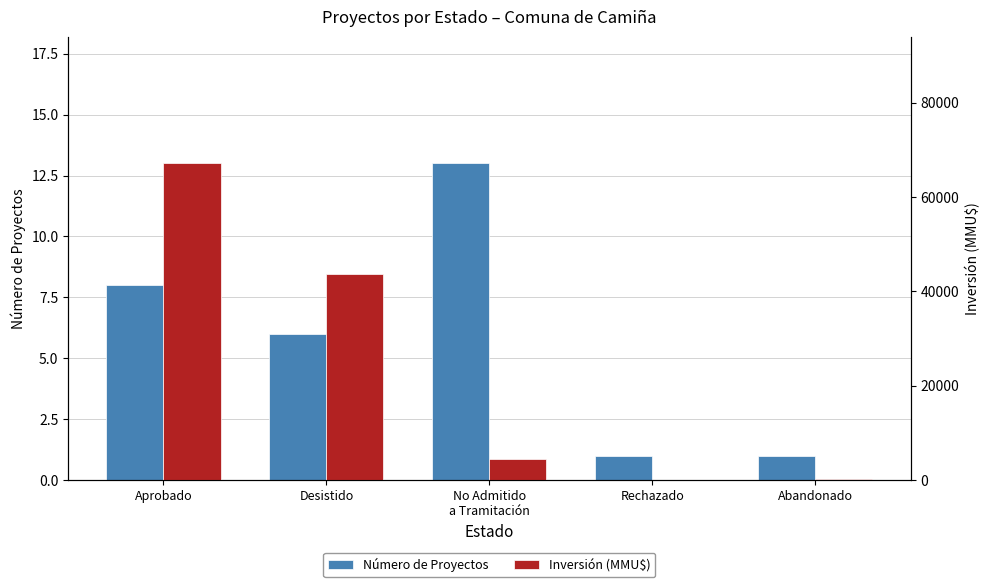

Reading left to right, extract all data points from this chart.

Número de Proyectos: Aprobado=8	Desistido=6	No Admitido
a Tramitación=13	Rechazado=1	Abandonado=1
Inversión (MMU$): Aprobado=67124	Desistido=43575	No Admitido
a Tramitación=4463	Rechazado=0	Abandonado=300